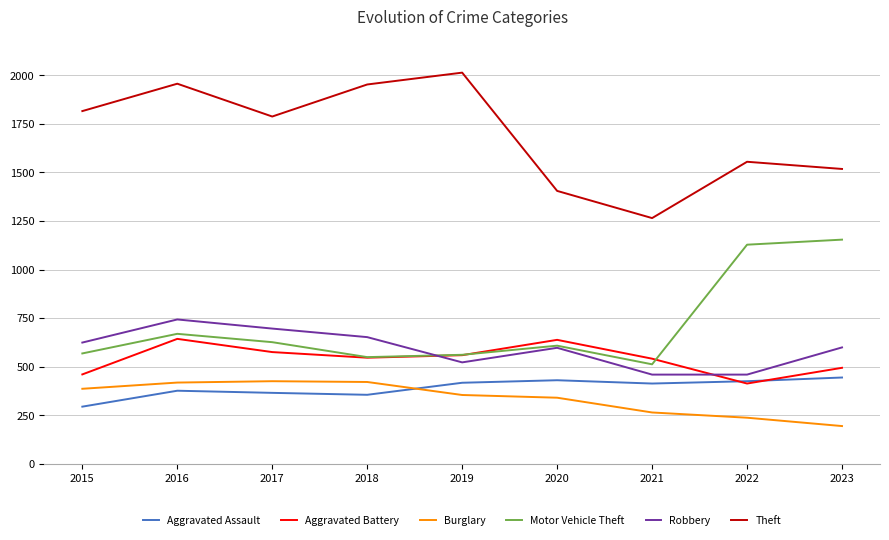

Which series changed the most between 2019 and 2023?

Motor Vehicle Theft